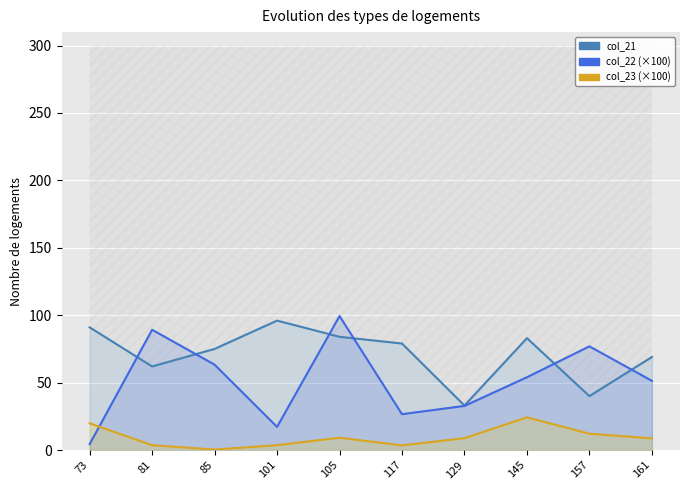

Which has a higher value, 117 or 85?

117